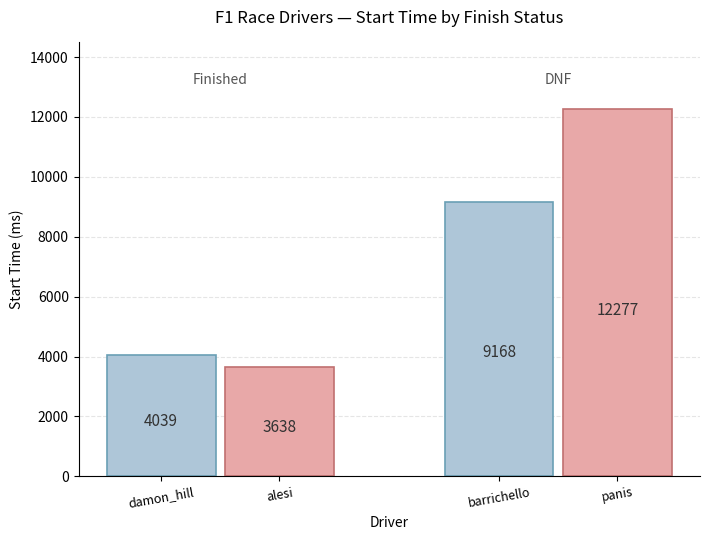

Does the chart contain stacked bars?

No